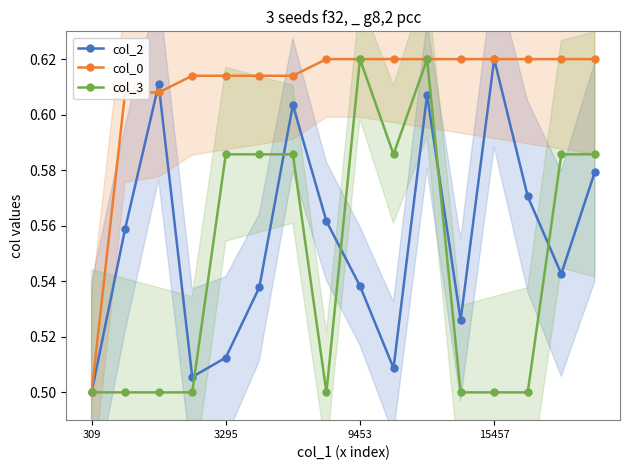

Does the chart display data point markers on the line(s)?

Yes